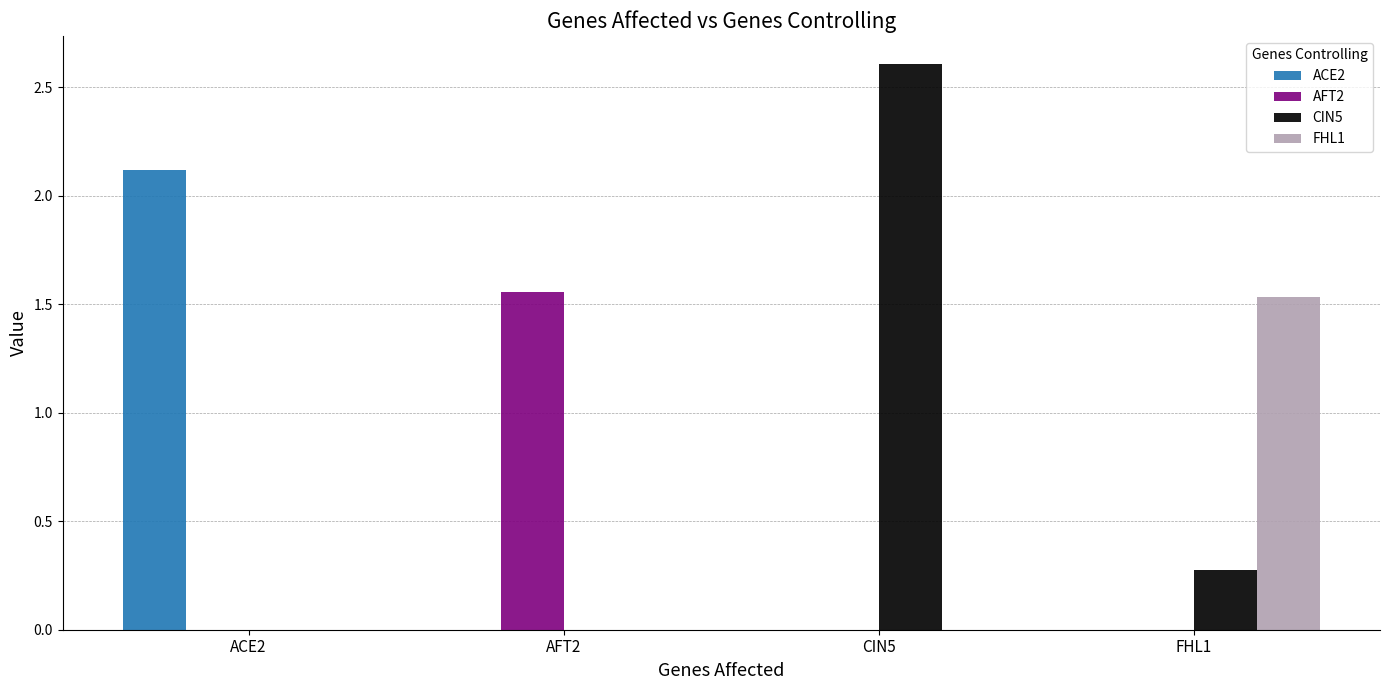

At which label does ACE2 reach its peak?

ACE2